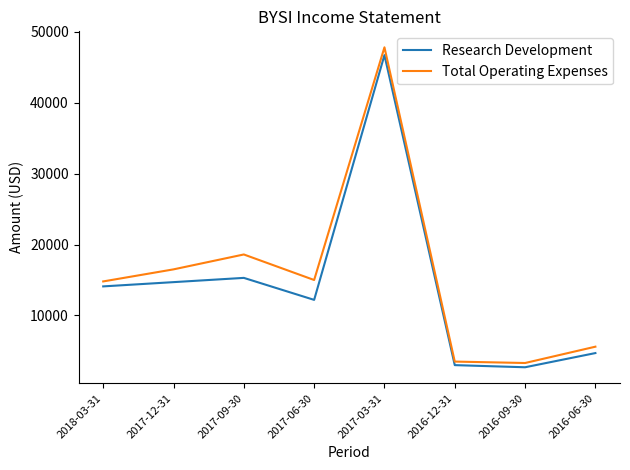

Is the value of Research Development at 2016-12-31 greater than the value of Total Operating Expenses at 2016-06-30?

No